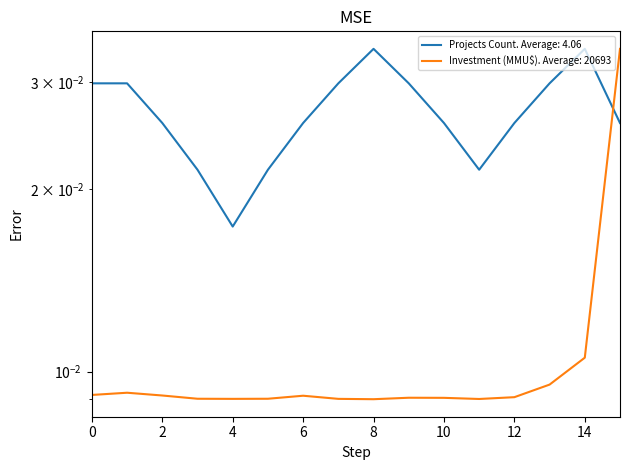

At how many categories does at least one series exceed 0?

16